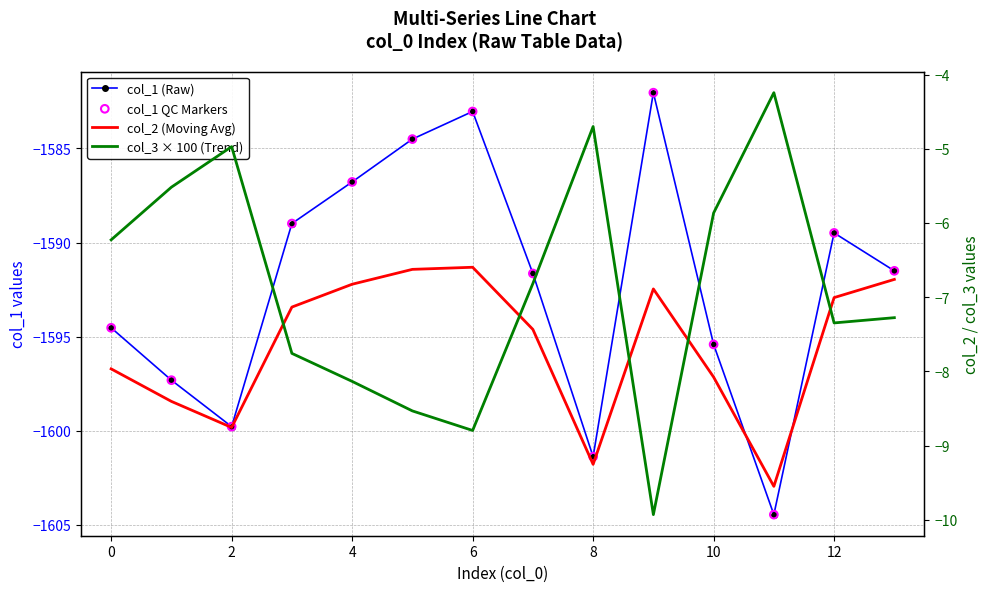

What is the total value across all series at 2?

-3213.3